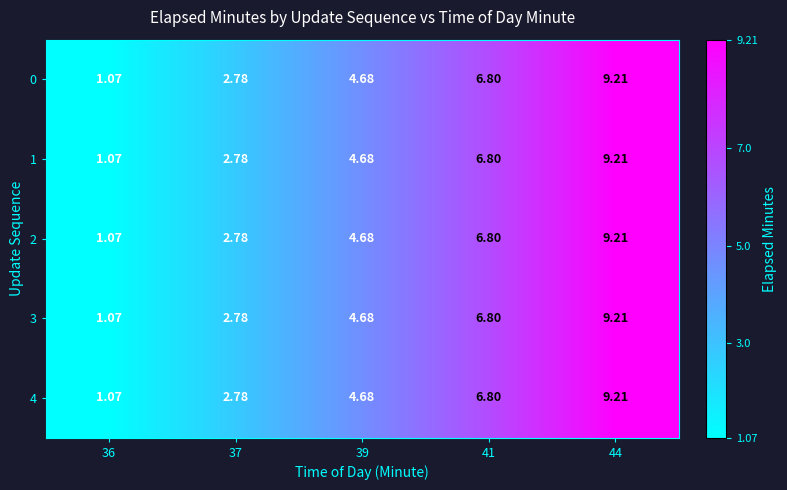

What is the minimum value shown in the chart?

1.1